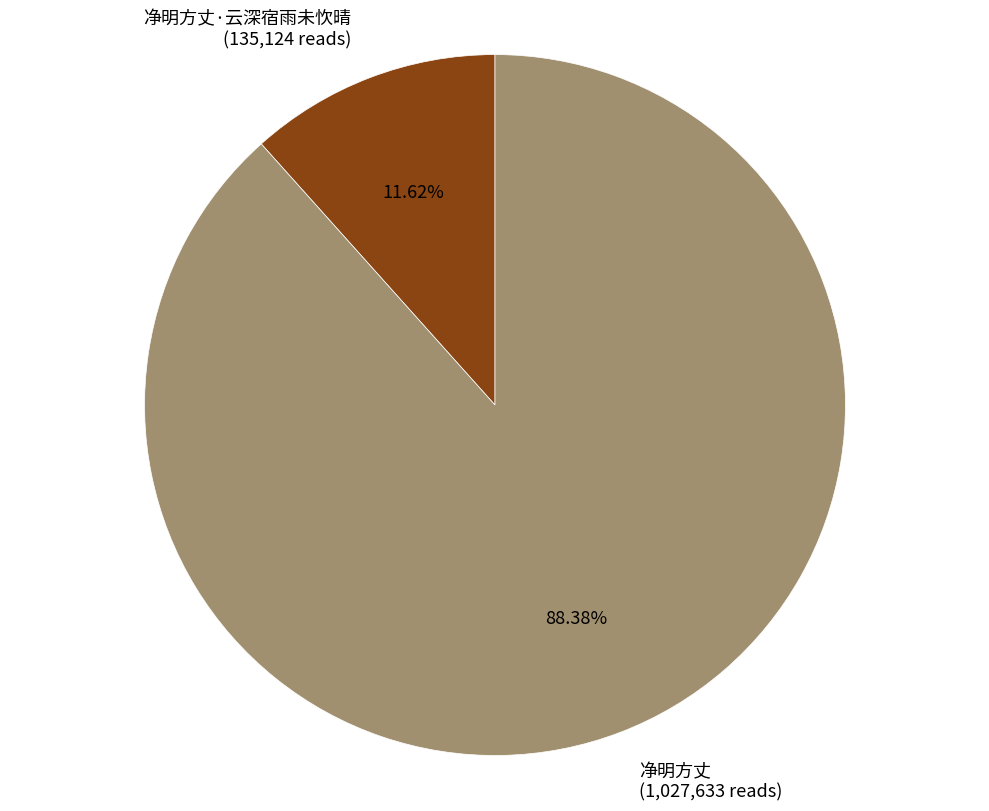

Do 净明方丈·云深宿雨未忺晴 (135,124 reads) and 净明方丈 (1,027,633 reads) together represent more than half of the pie?

Yes